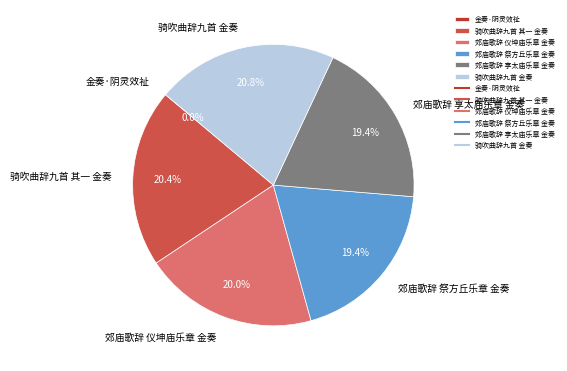

Combined, what portion of the pie is 郊庙歌辞 享太庙乐章 金奏 and 骑吹曲辞九首 其一 金奏?

39.8%